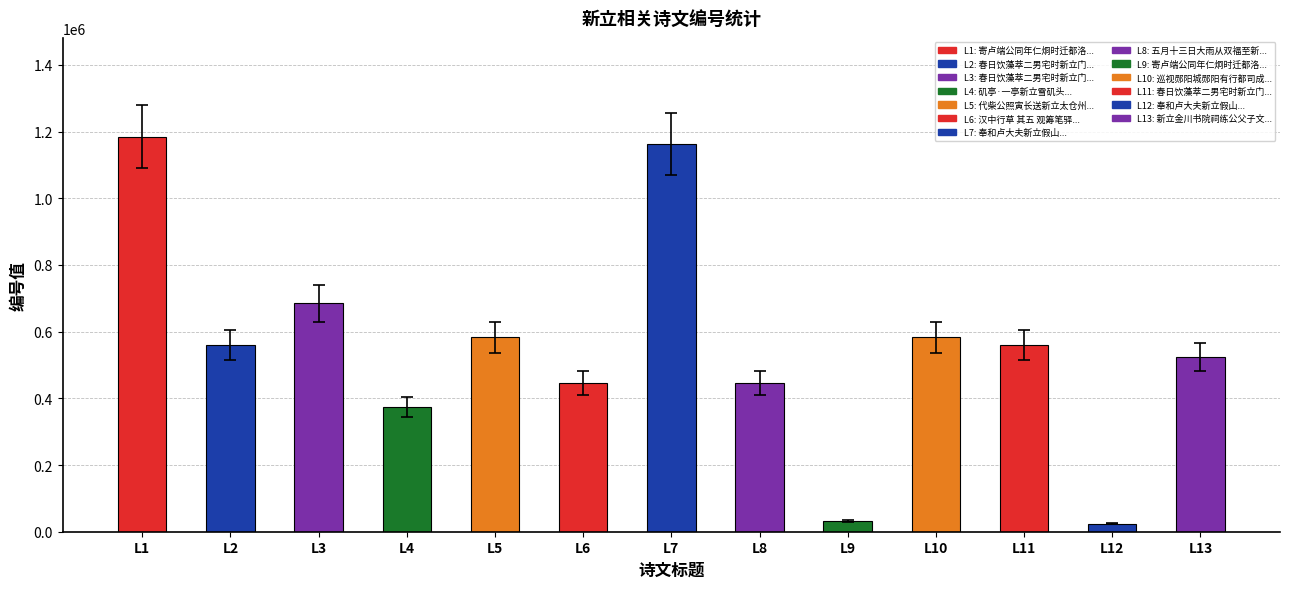

Is it true that the value at L4 is 374046?

True